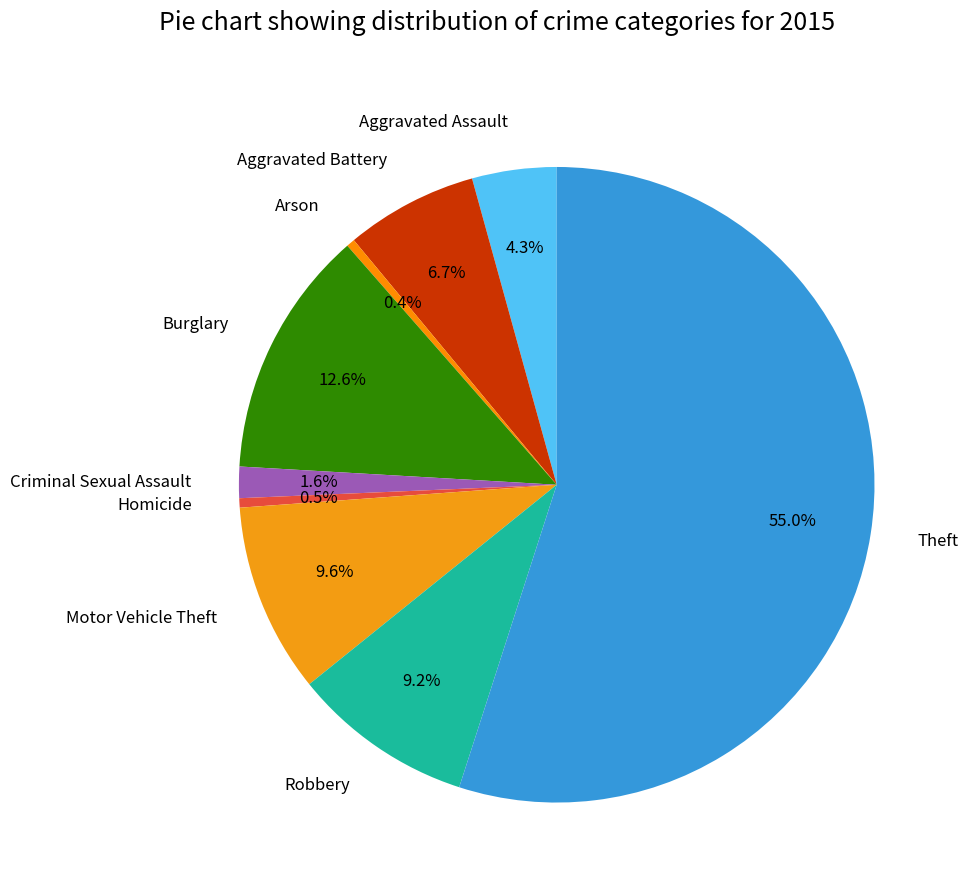

What is the ratio of the value at Aggravated Battery to the value at Aggravated Assault?

1.6